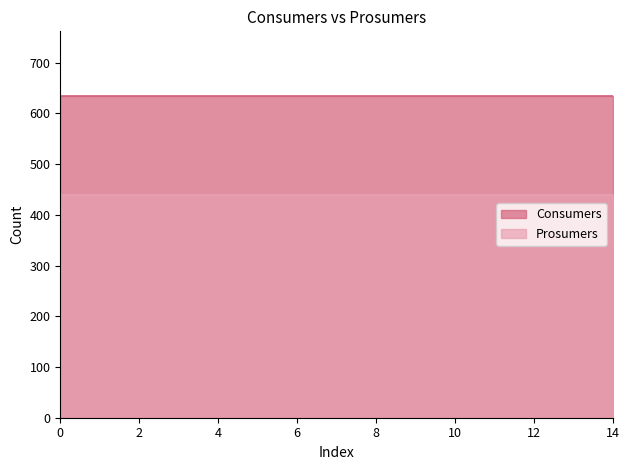

True or false: Consumers and Prosumers intersect in this chart.

False